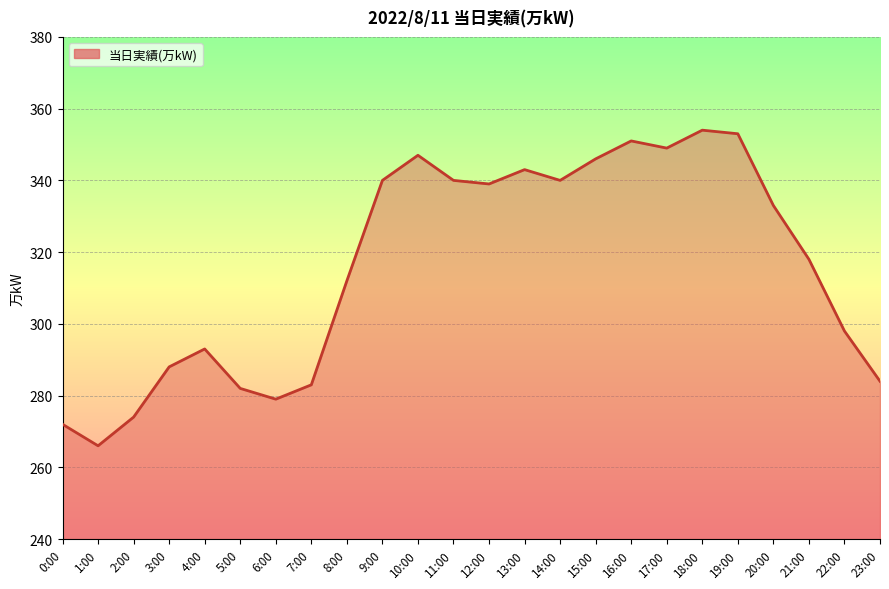

What is the change in value from 3:00 to 18:00?

+66